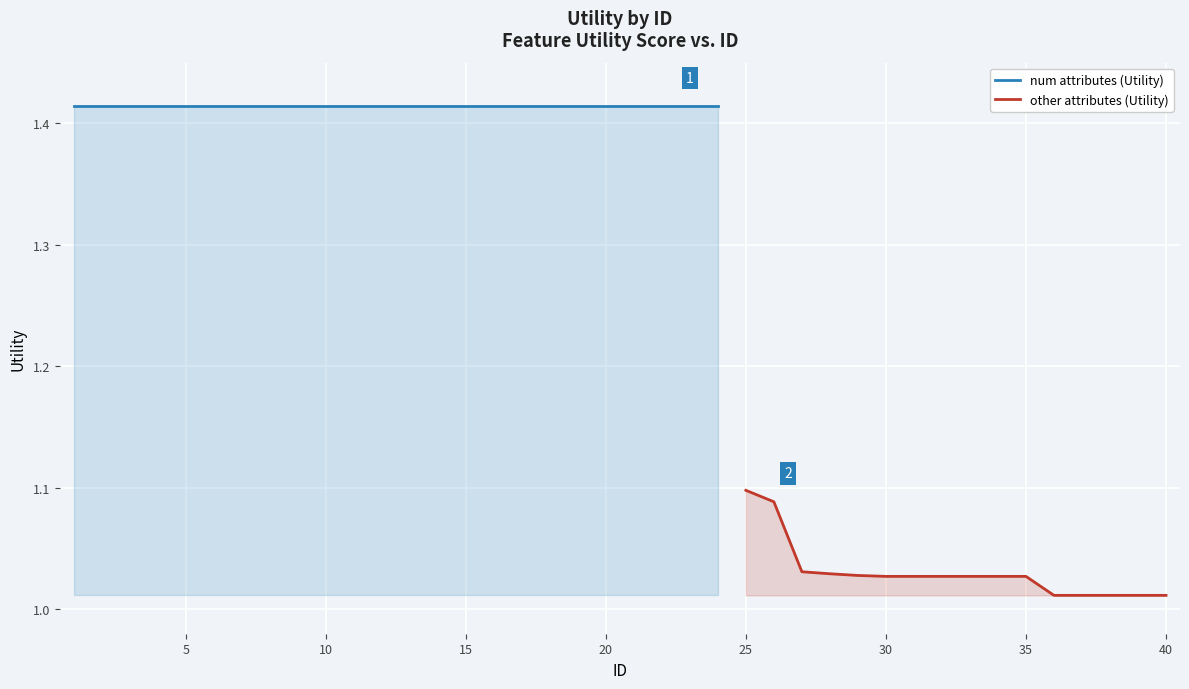

What is the greatest value displayed?

1.4